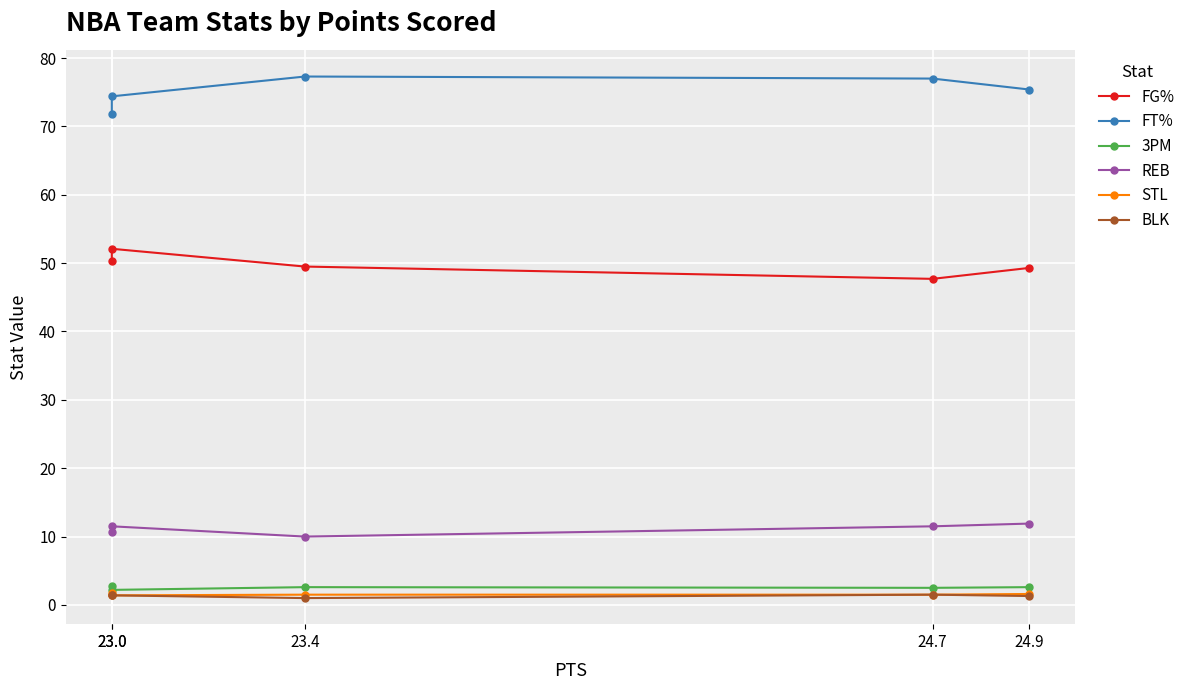

Read the REB value at 23.4.

10.0